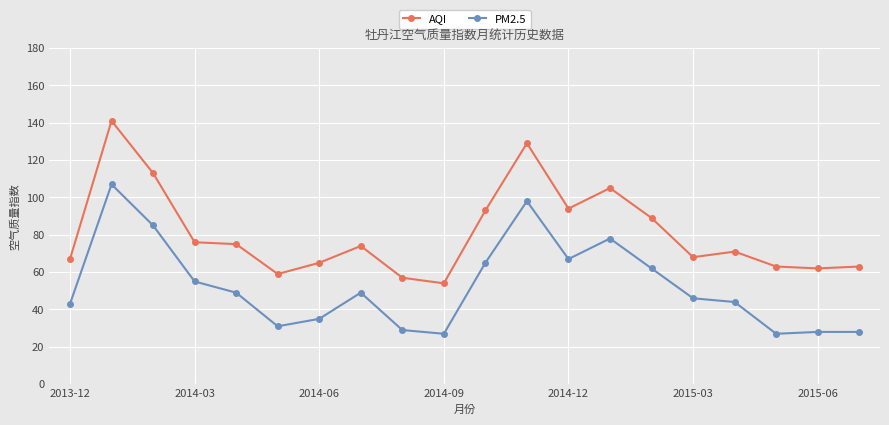

What is the average value of the AQI series?

81